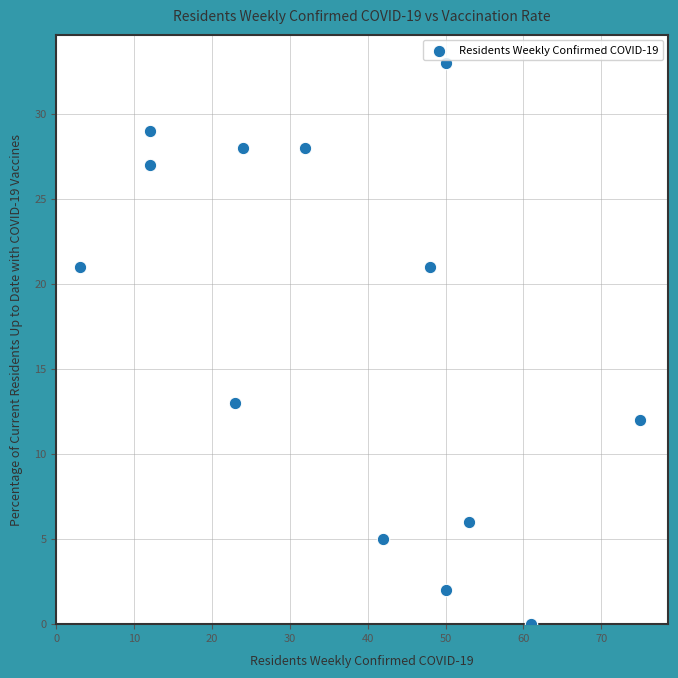

What Y value in the scatter plot is closest to 16?

13